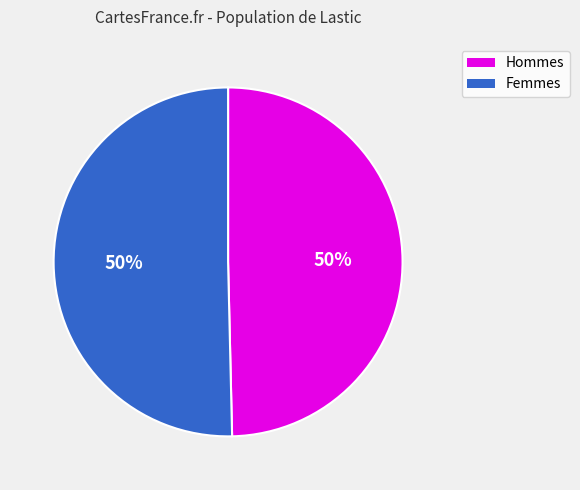

To the nearest percent, what is the average slice percentage?

50%